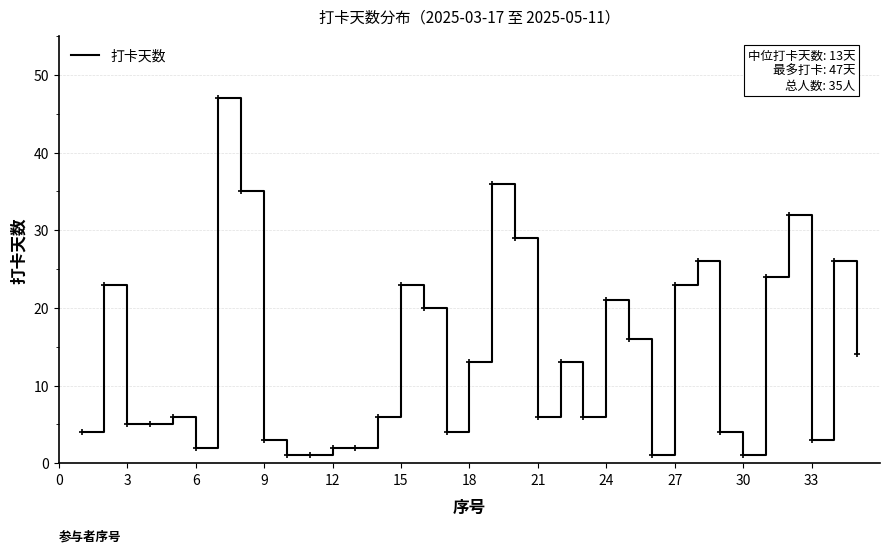

How many lines are shown in the chart?

1